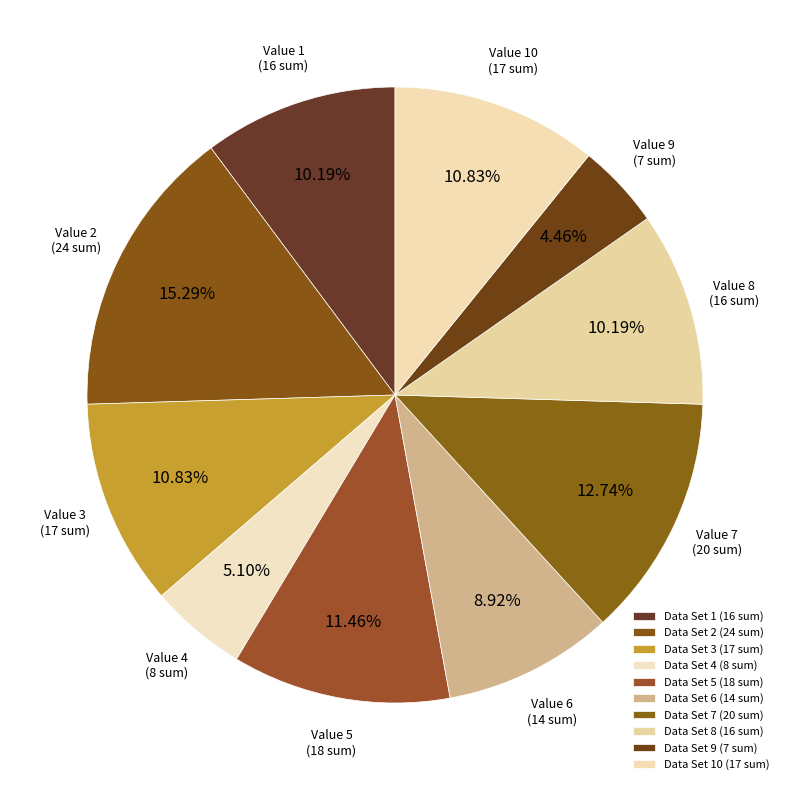

How many slices are in this pie chart?

10